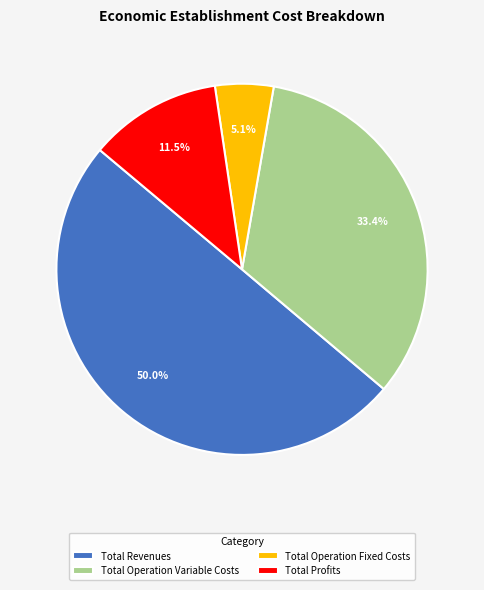

Is Total Operation Variable Costs the majority of the pie?

No